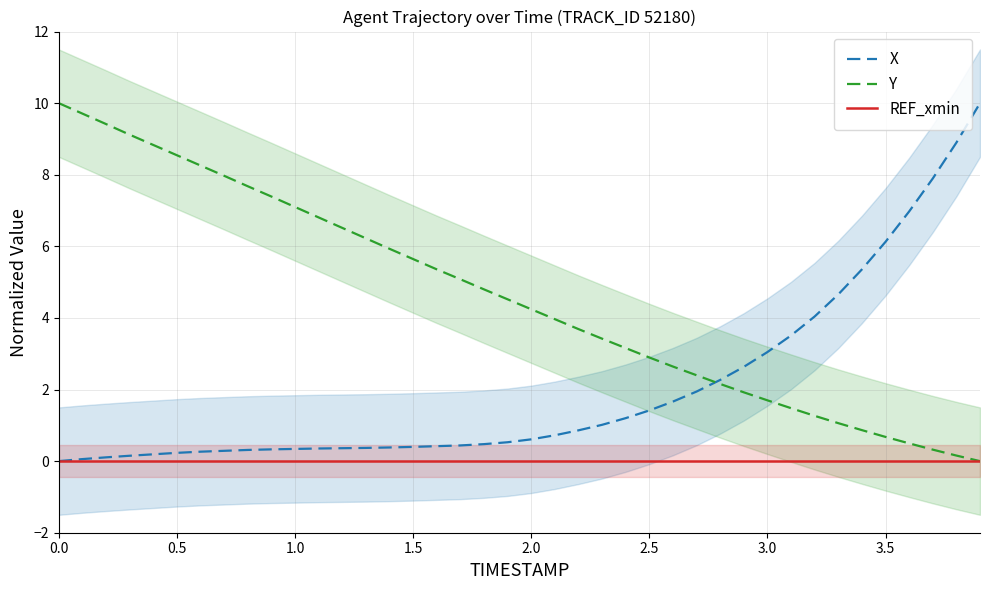

True or false: Y and REF_xmin intersect in this chart.

False